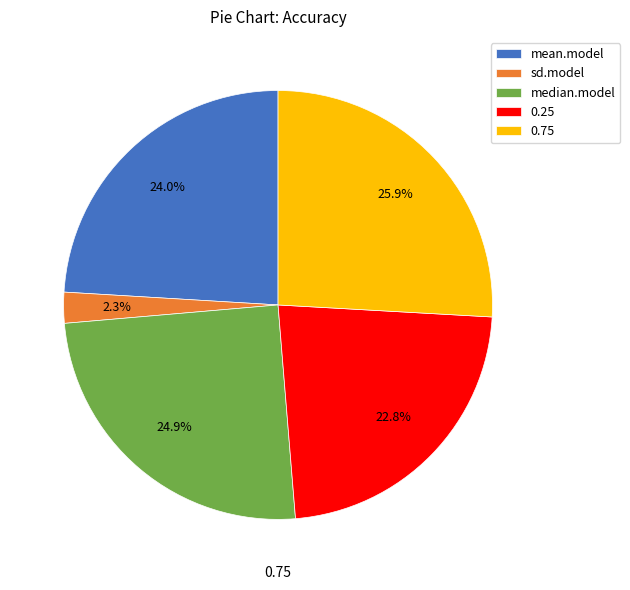

Count the number of slices in the pie.

5